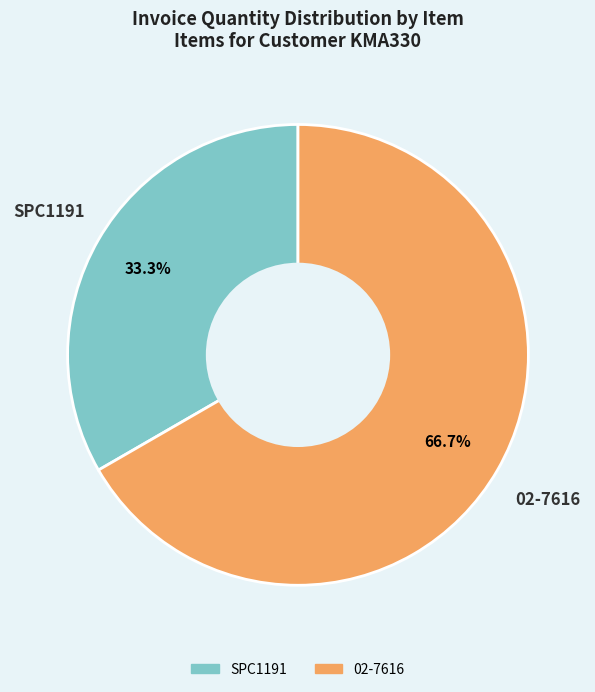

Which category accounts for the majority?

02-7616